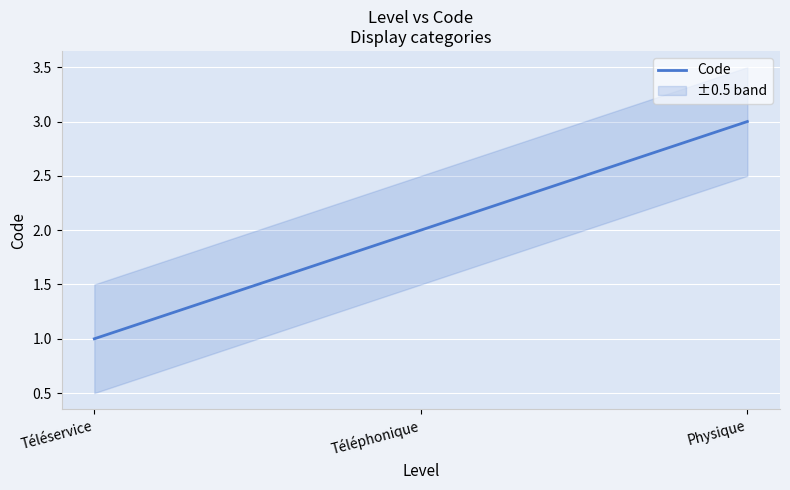

What is the difference between the second highest and minimum values?

1